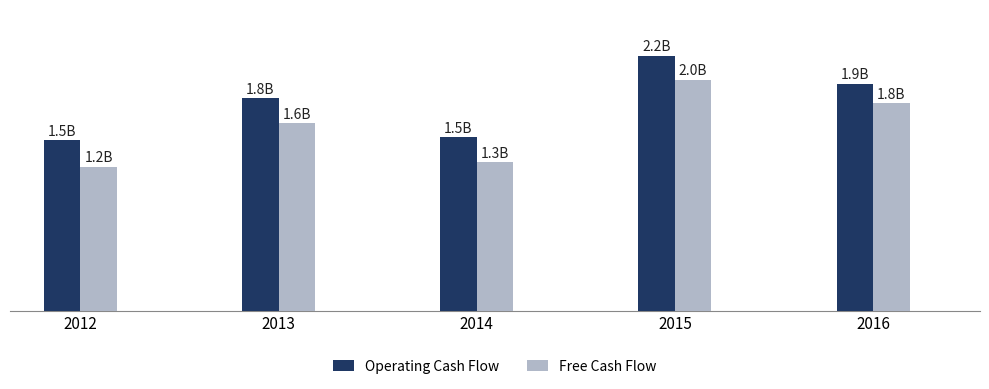

Where is Free Cash Flow nearest to the value 1597300000?

2013